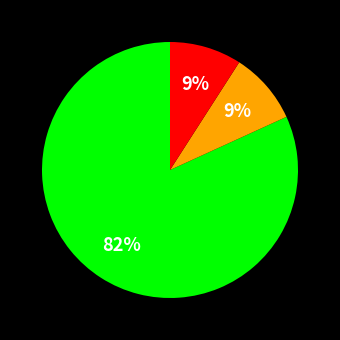

To the nearest percent, what is the average slice percentage?

33%